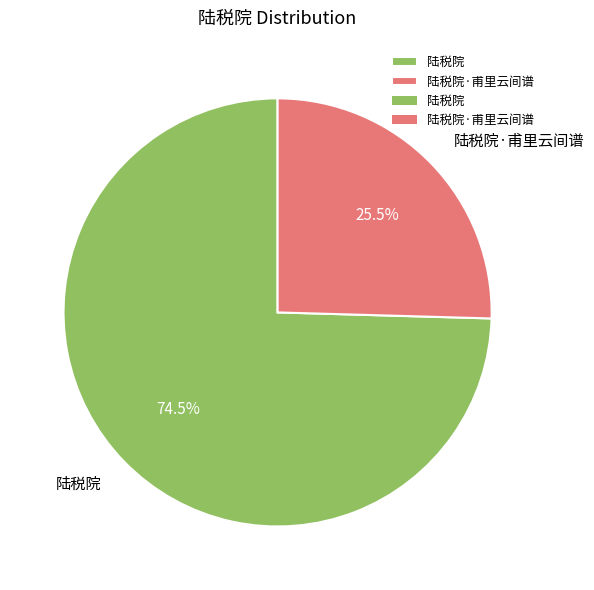

Which slice is the smallest?

陆税院·甫里云间谱